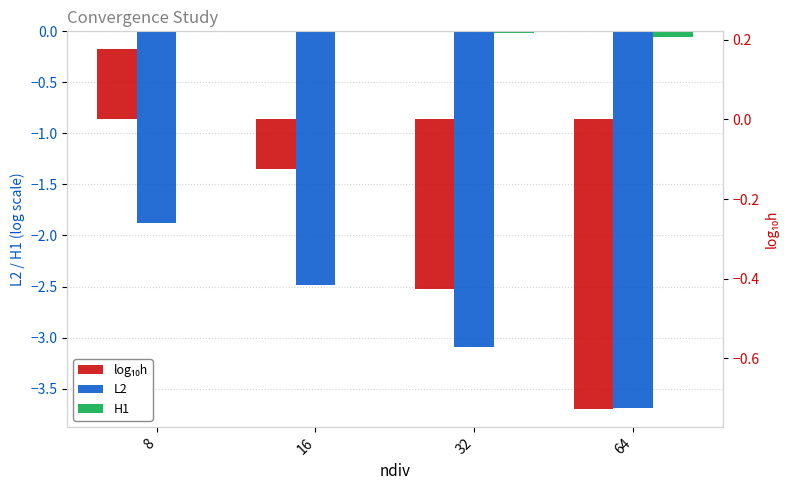

What is the total value across all series at 8?

-1.7